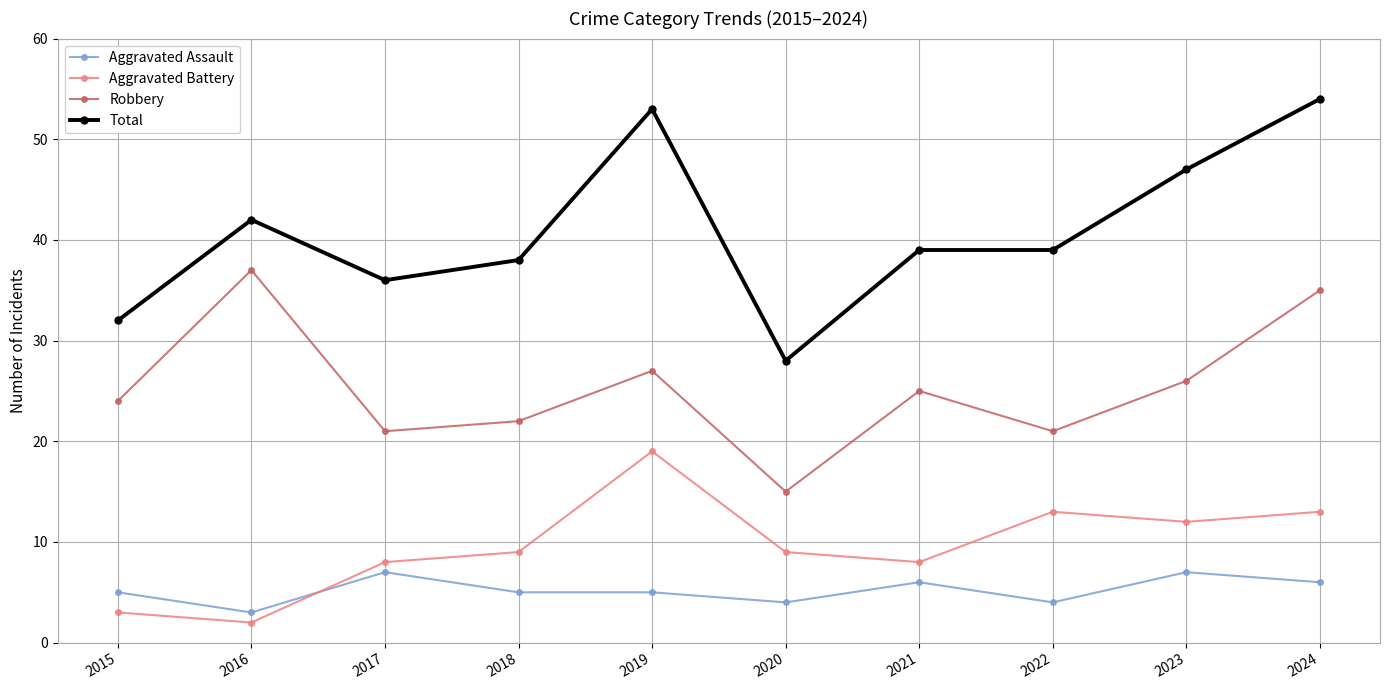

How many intersections are there between Aggravated Battery and Aggravated Assault?

1